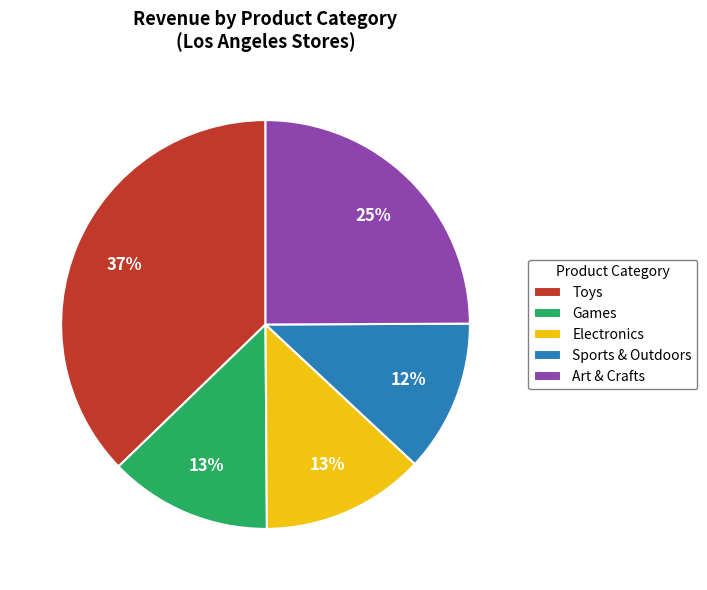

Approximately how many times larger is the value at Games compared to Electronics?

1.0